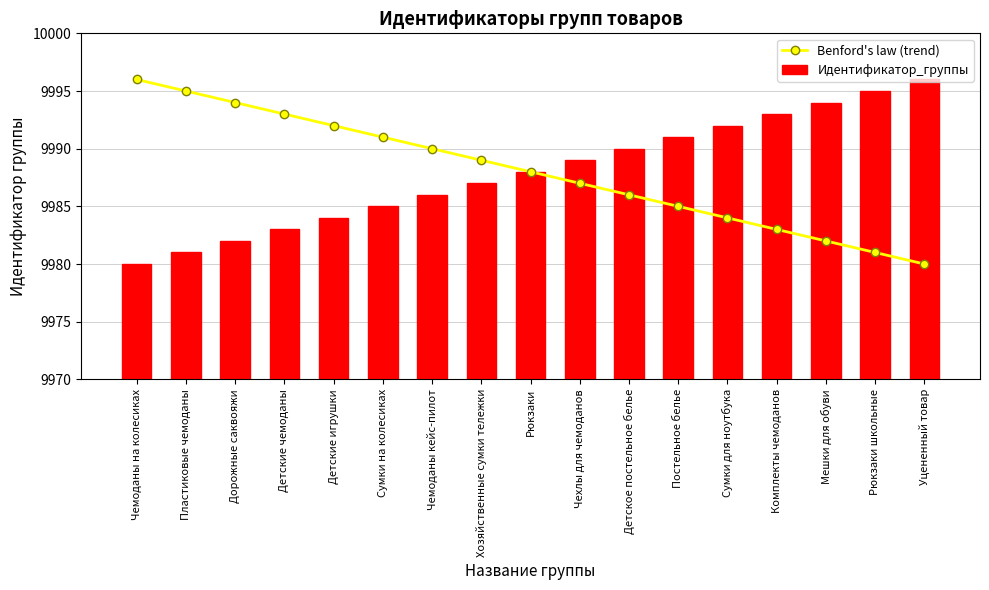

What is the difference between the highest and lowest values at Хозяйственные сумки тележки?

2